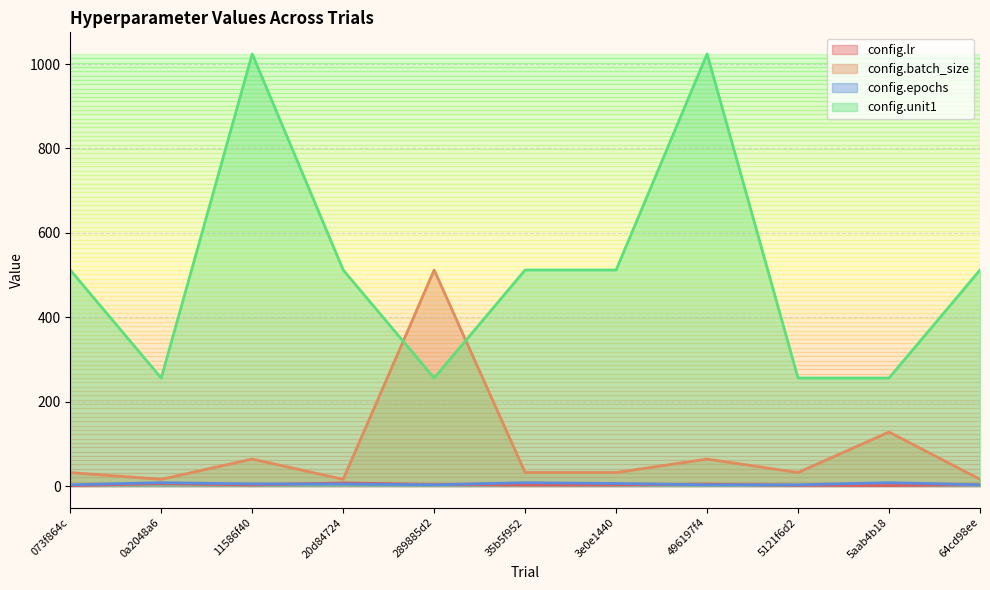

Reading left to right, extract all data points from this chart.

config.lr: 1.0	5.9	2.7	7.5	3.6	2.6	2.8	4.5	1.8	1.3	3.3
config.batch_size: 32.0	16.0	64.0	16.0	512.0	32.0	32.0	64.0	32.0	128.0	16.0
config.epochs: 3.0	8.0	5.0	5.0	3.0	8.0	6.0	3.0	3.0	8.0	3.0
config.unit1: 512.0	256.0	1024.0	512.0	256.0	512.0	512.0	1024.0	256.0	256.0	512.0